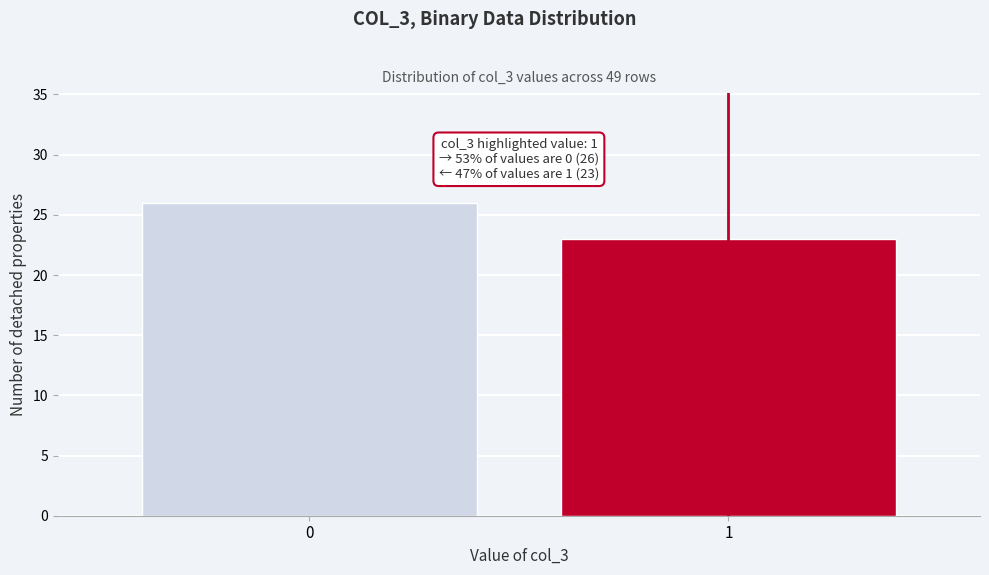

Reading left to right, extract all data points from this chart.

26	23